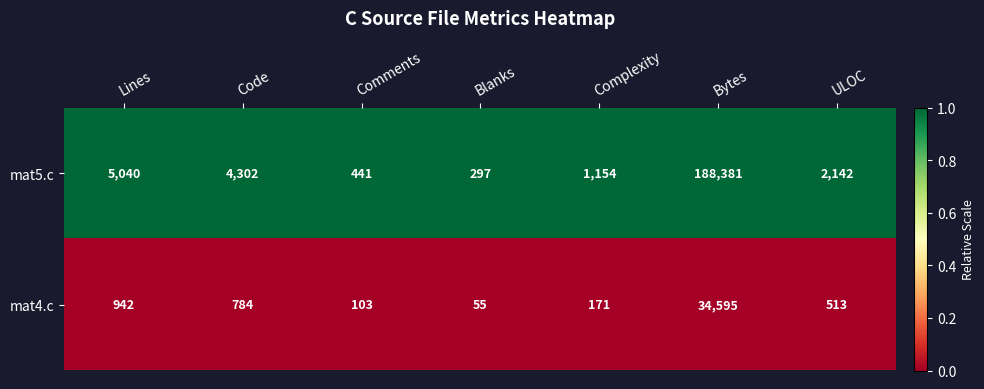

How many series are shown in this chart?

2